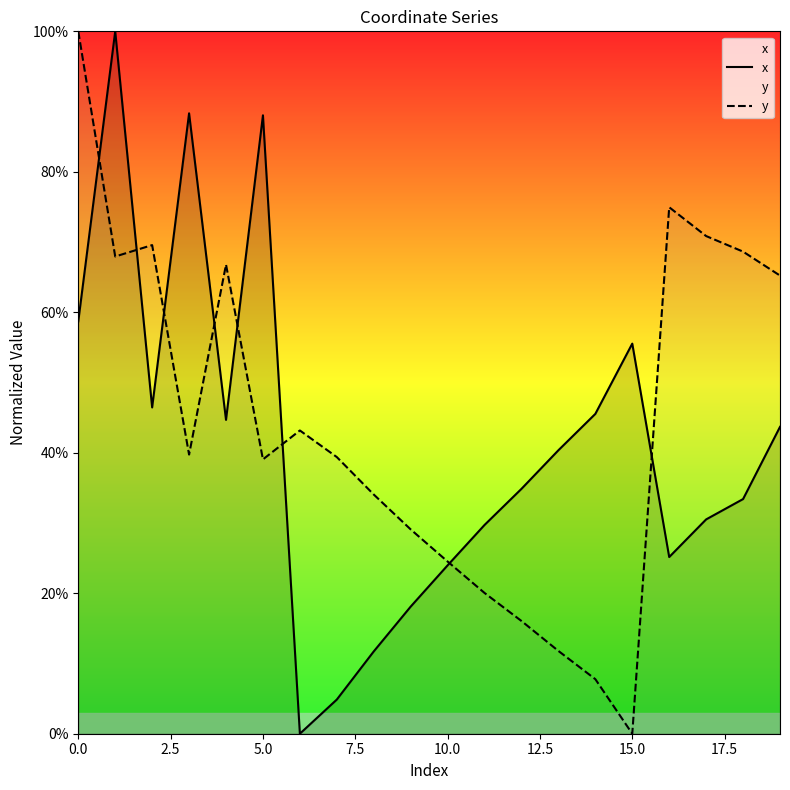

How many lines are shown in the chart?

2